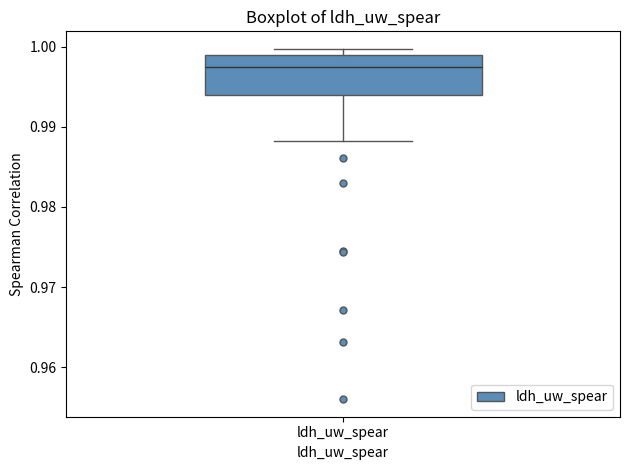

Where does the median line of the box for ldh_uw_spear sit on the y-axis? The values are not printed on the chart, so give them approximately, as read against the axis.

0.998